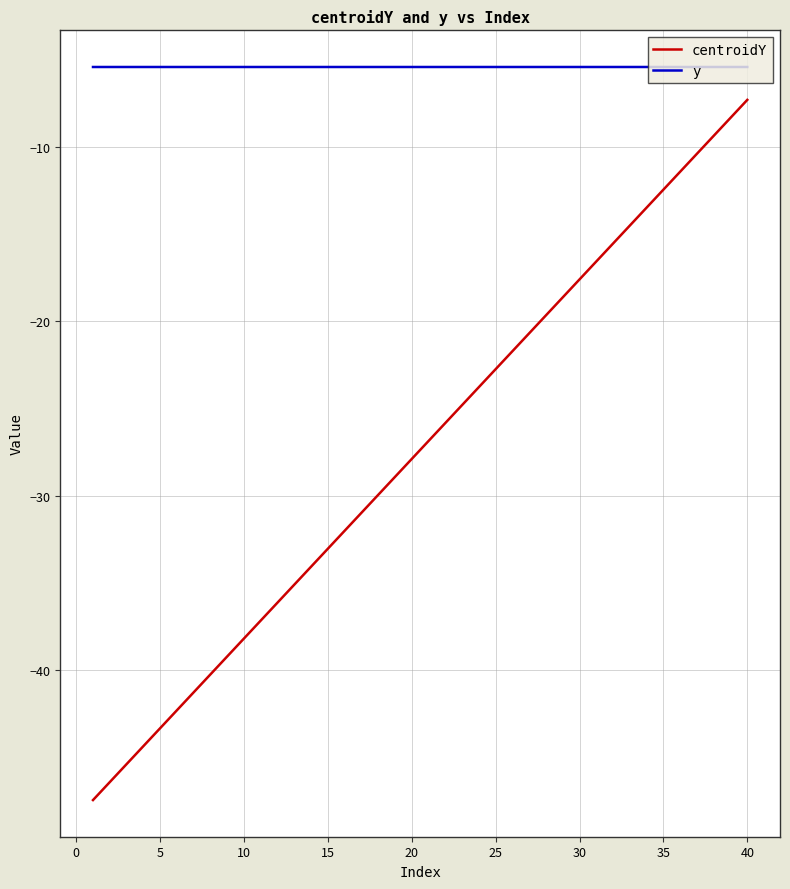

Which series has the widest spread of values?

centroidY